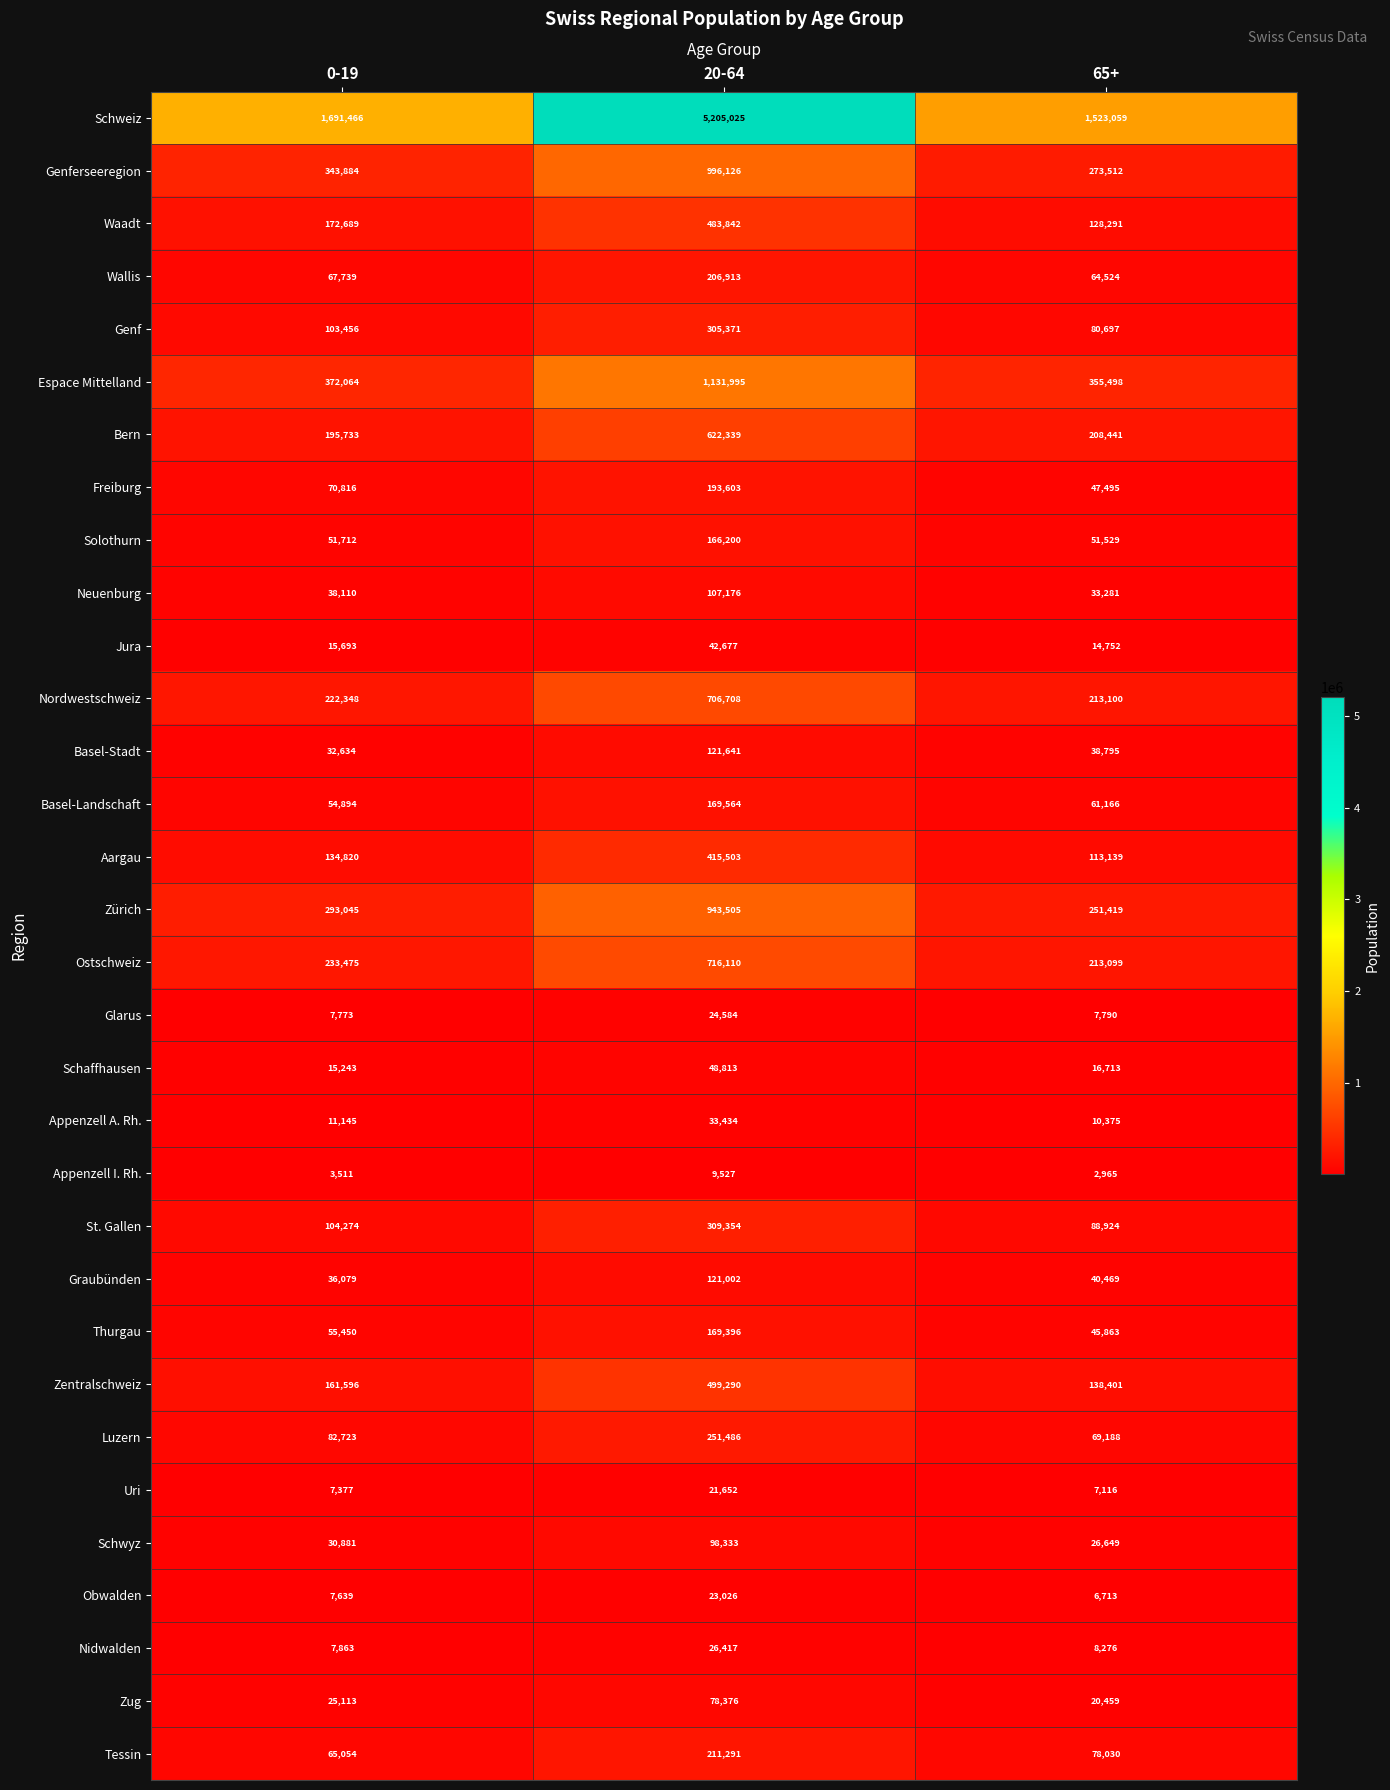

Rank the series at 20-64 from lowest to highest value.

Appenzell I. Rh., Uri, Obwalden, Glarus, Nidwalden, Appenzell A. Rh., Jura, Schaffhausen, Zug, Schwyz, Neuenburg, Graubünden, Basel-Stadt, Solothurn, Thurgau, Basel-Landschaft, Freiburg, Wallis, Tessin, Luzern, Genf, St. Gallen, Aargau, Waadt, Zentralschweiz, Bern, Nordwestschweiz, Ostschweiz, Zürich, Genferseeregion, Espace Mittelland, Schweiz